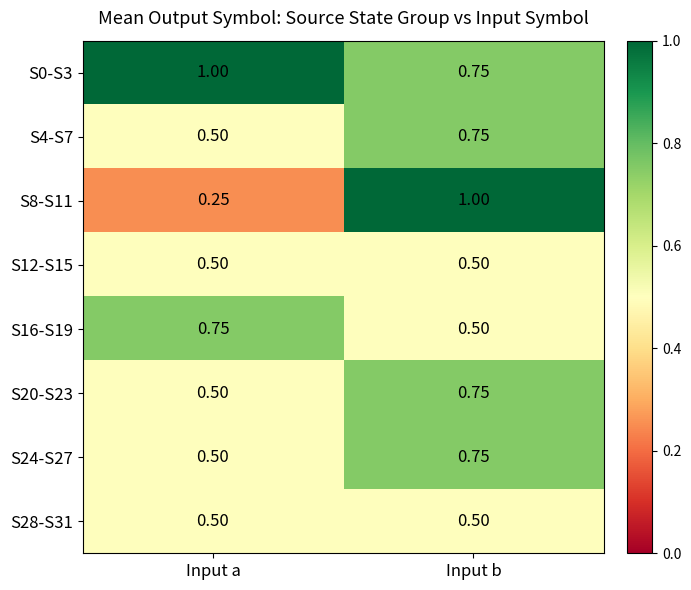

Is the value of S4-S7 at Input a greater than the value of S0-S3 at Input b?

No